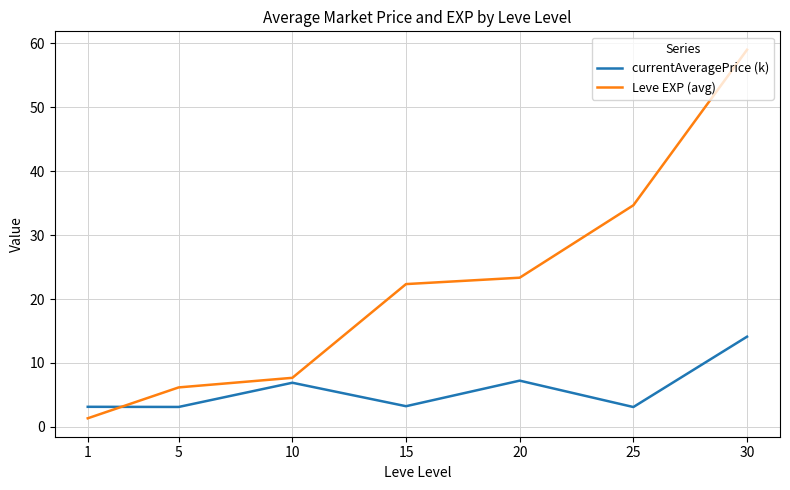

How many times do Leve EXP (avg) and currentAveragePrice (k) cross each other?

1